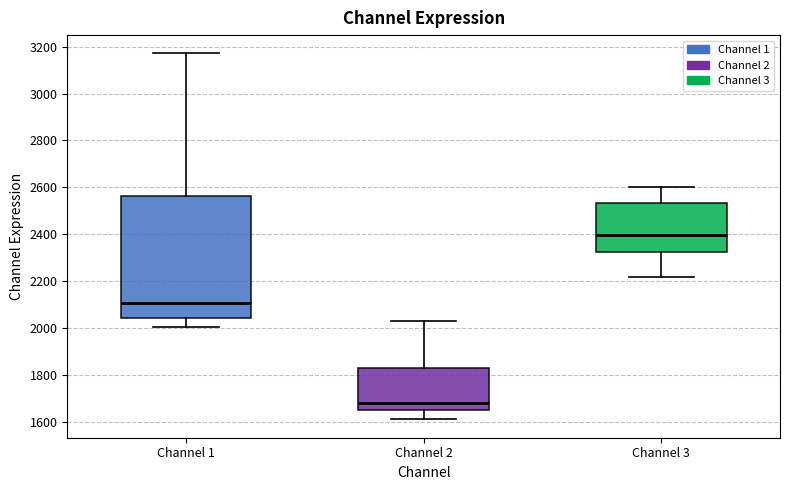

Where does the median line of the box for Channel 3 sit on the y-axis? The values are not printed on the chart, so give them approximately, as read against the axis.

2400